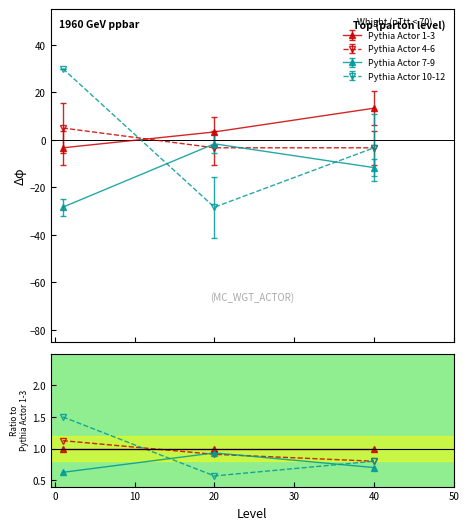

What is the value of the Pythia Actor 4-6 point at the 2nd from the left?

-3.3